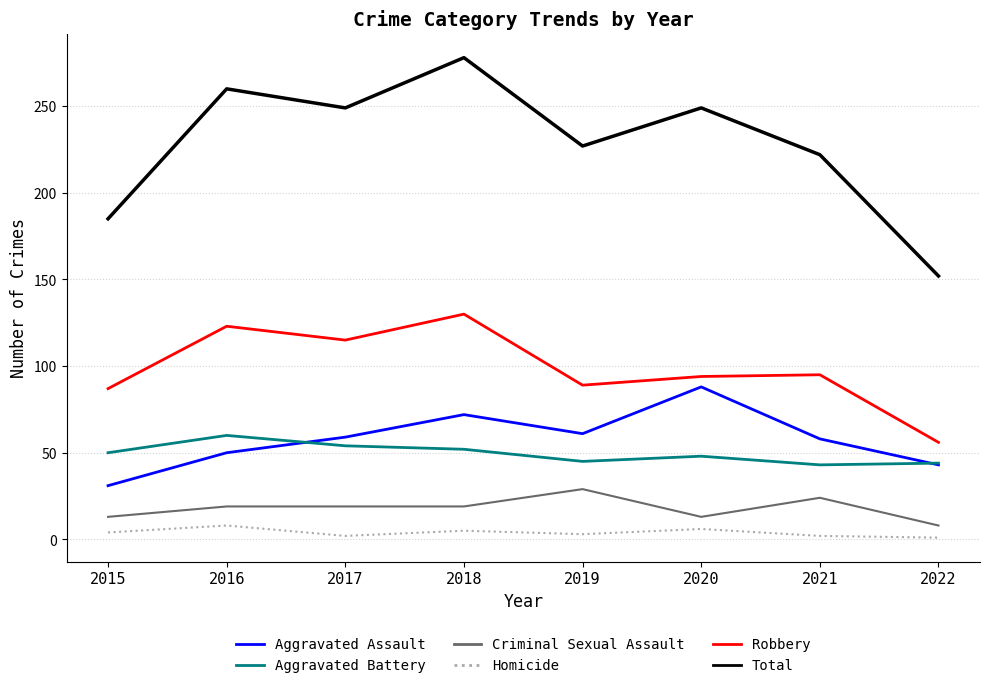

True or false: Homicide has a value of 2 at 2021.

True